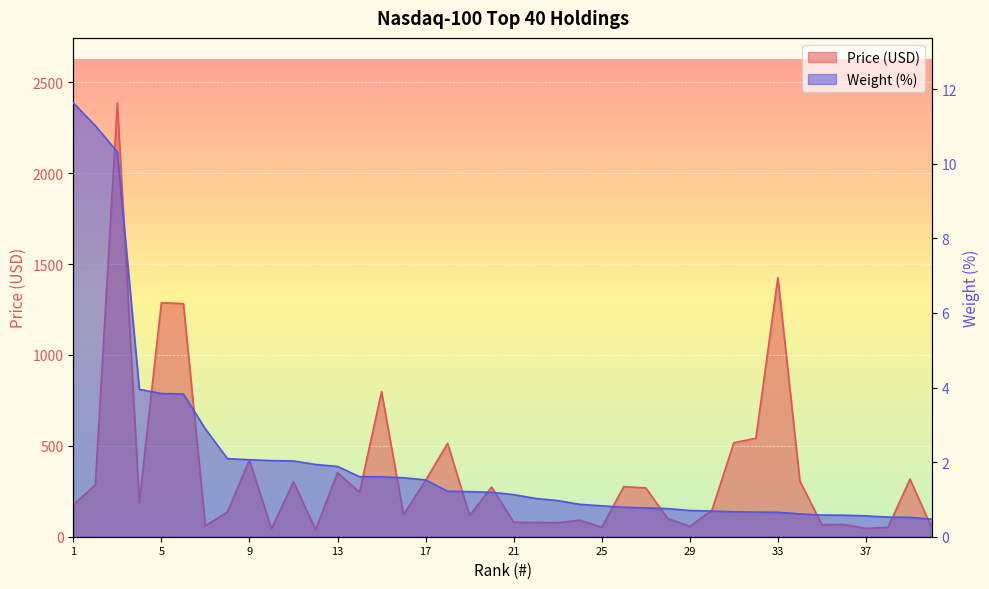

True or false: Weight and Price cross at least once.

False